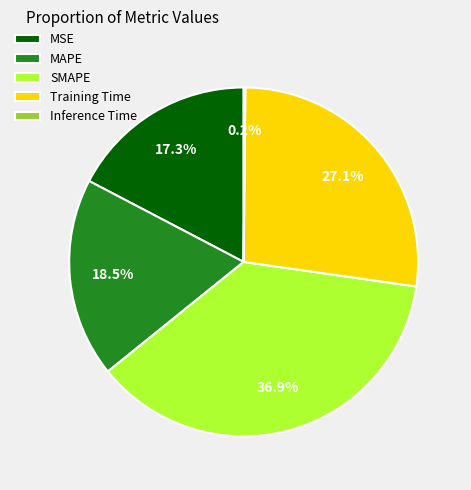

The SMAPE slice represents 46% of the pie. True or false?

False